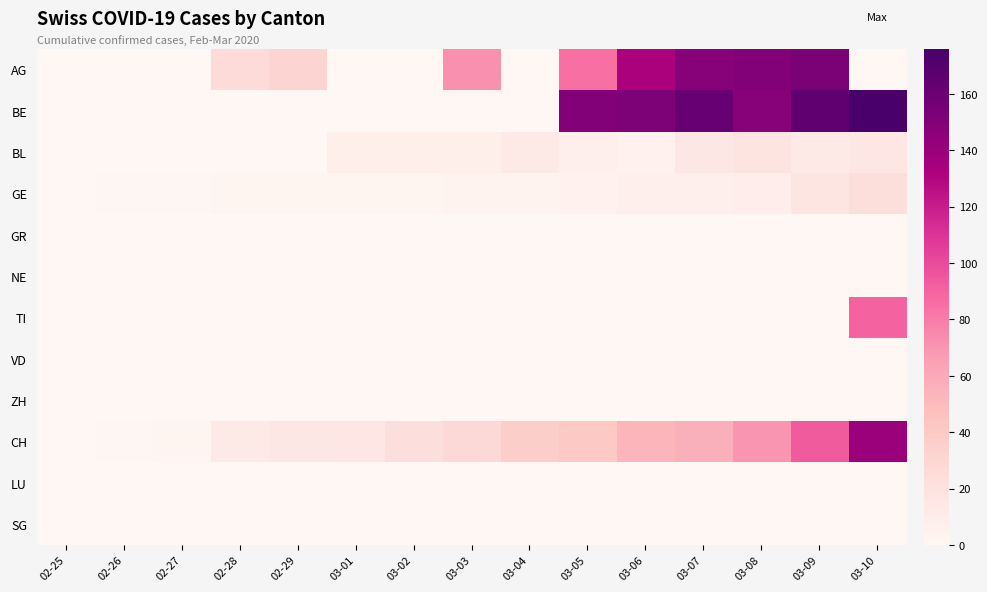

Between 02-27 and 03-10, which is larger?

02-27